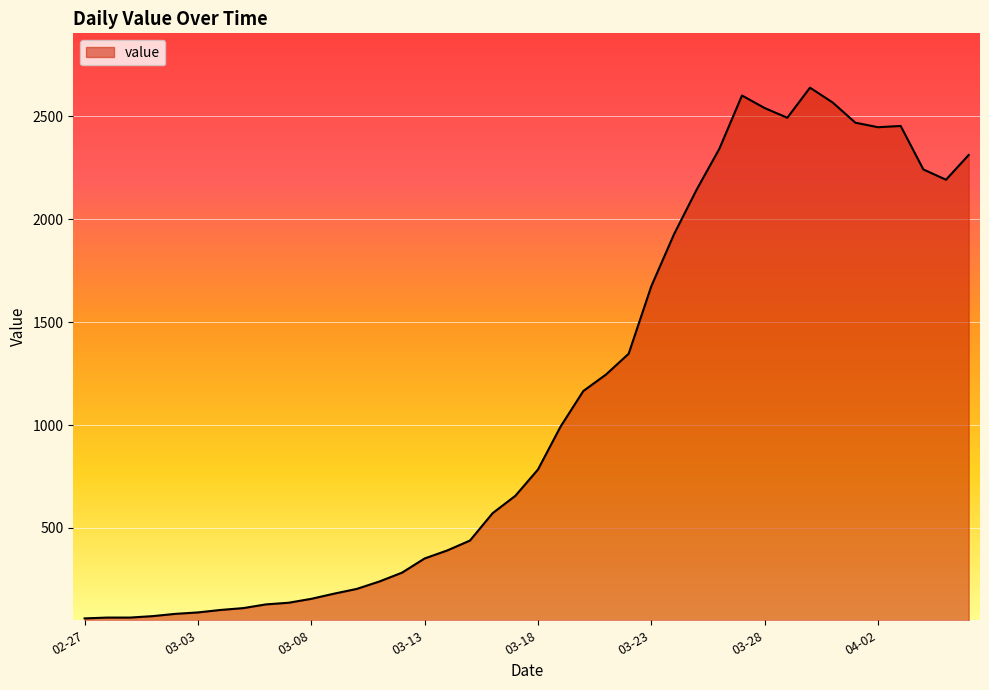

What is the difference between the maximum and minimum values?

2577